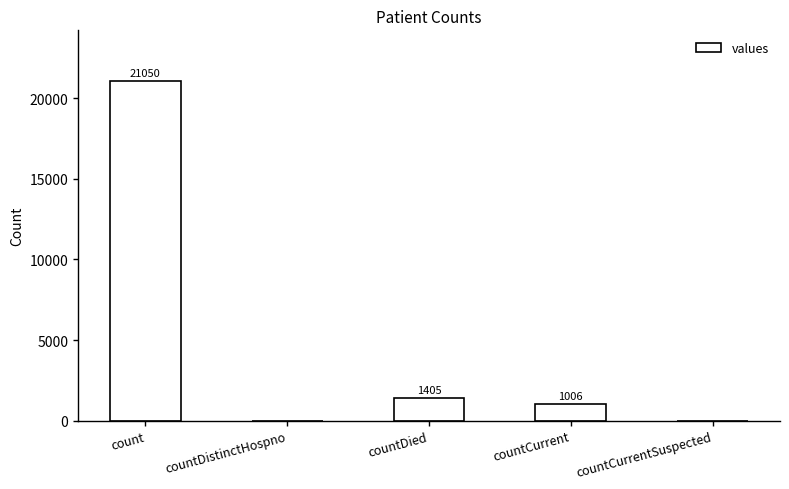

Reading right to left, transcribe all the data shown in this chart.

0	1006	1405	0	21050